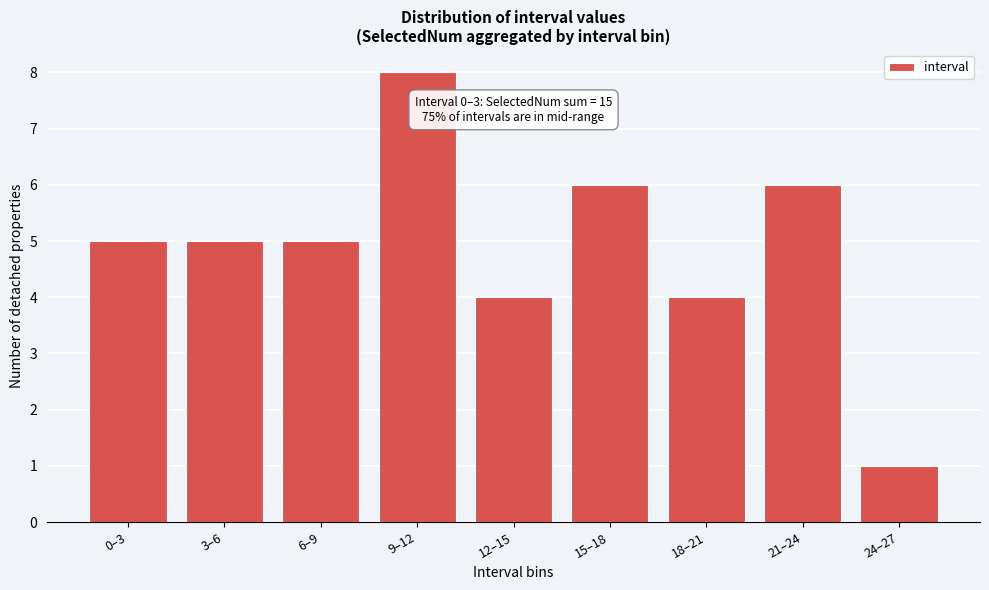

Reading right to left, transcribe all the data shown in this chart.

24–27=1	21–24=6	18–21=4	15–18=6	12–15=4	9–12=8	6–9=5	3–6=5	0–3=5